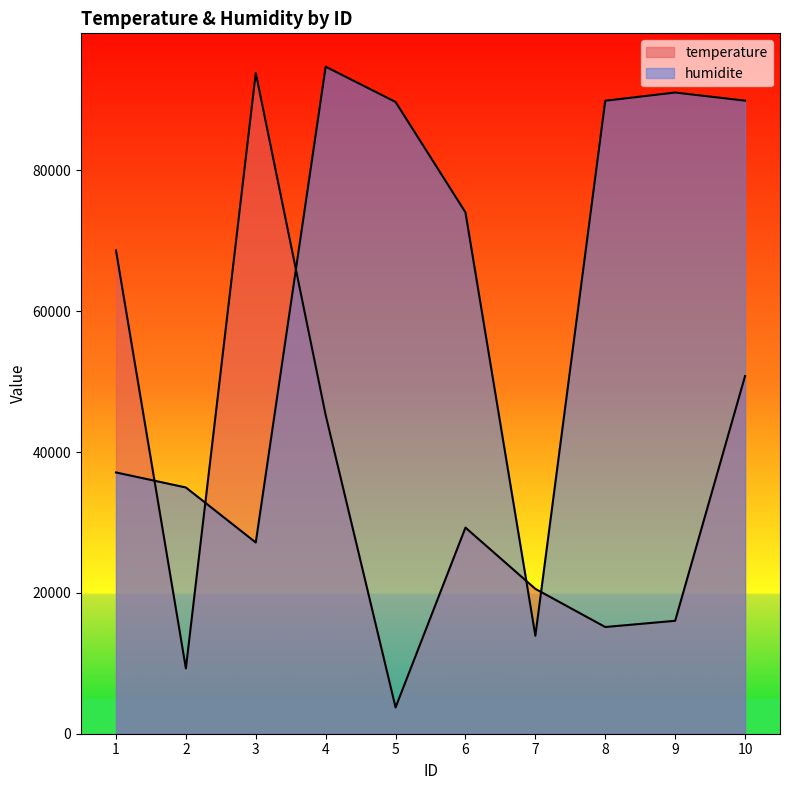

Reading left to right, extract all data points from this chart.

temperature: 1=68654	2=9278	3=93848	4=45253	5=3738	6=29274	7=20572	8=15156	9=16038	10=50800
humidite: 1=37109	2=34974	3=27160	4=94737	5=89730	6=74048	7=13917	8=89901	9=91067	10=89913